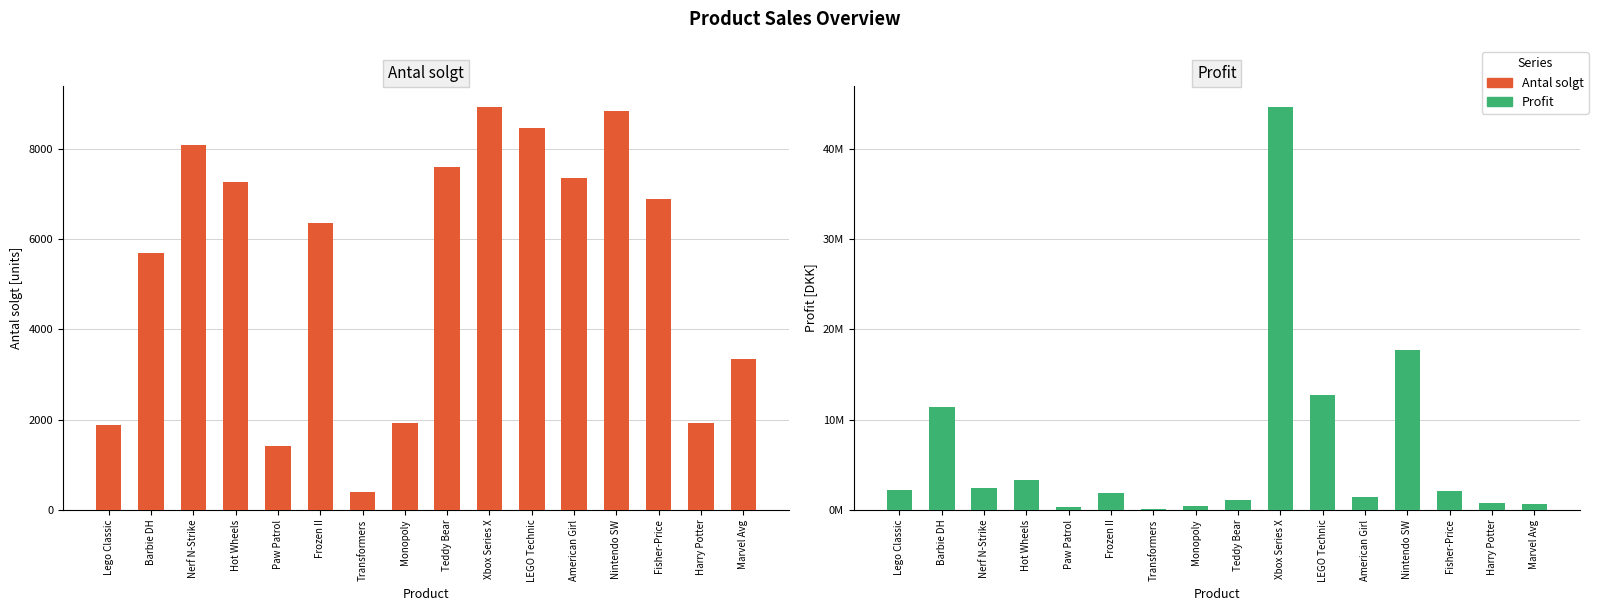

Rank the series at American Girl from lowest to highest value.

Antal solgt, Profit